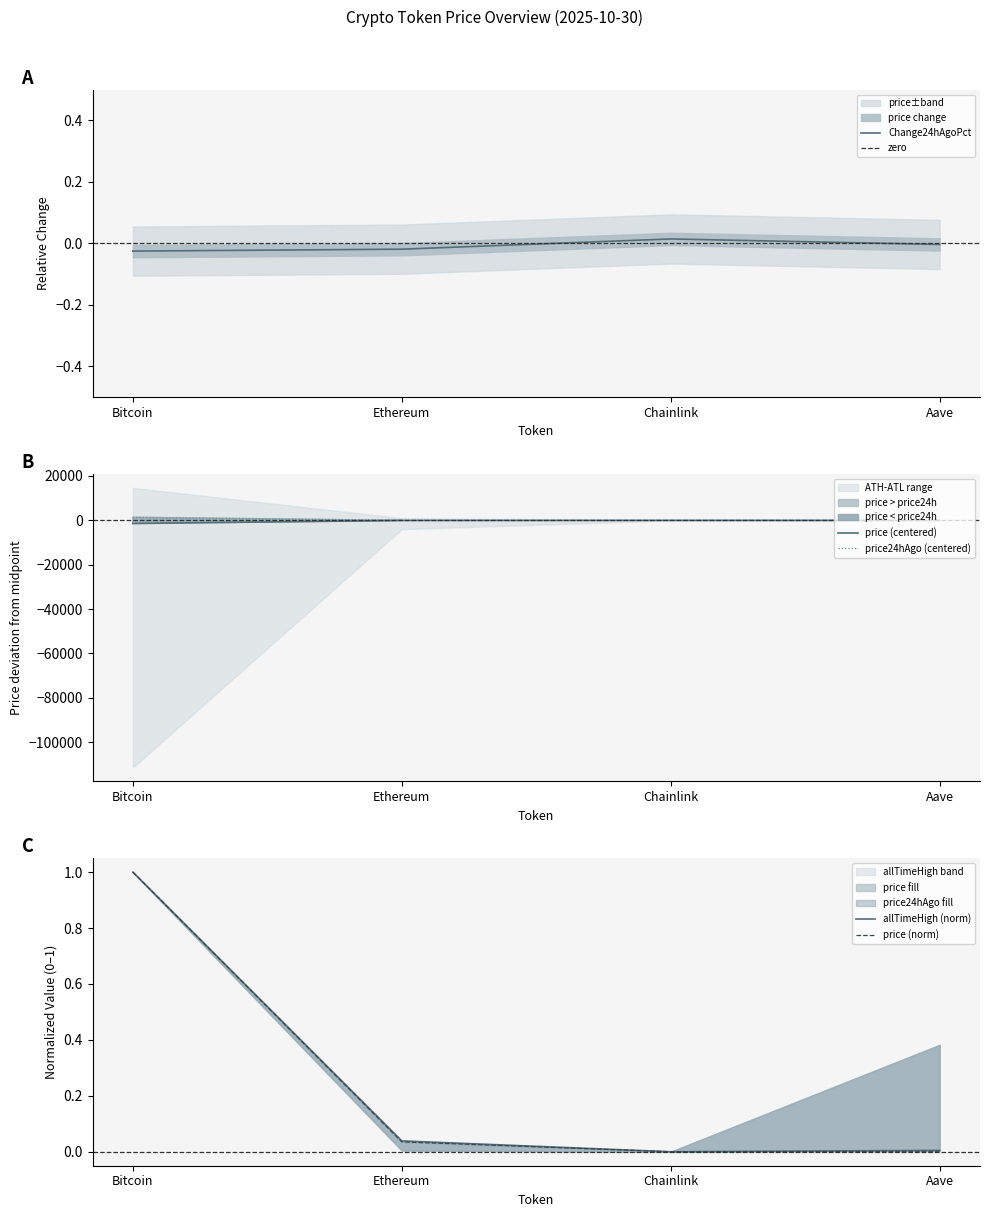

True or false: price and price24hAgo cross at least once.

False